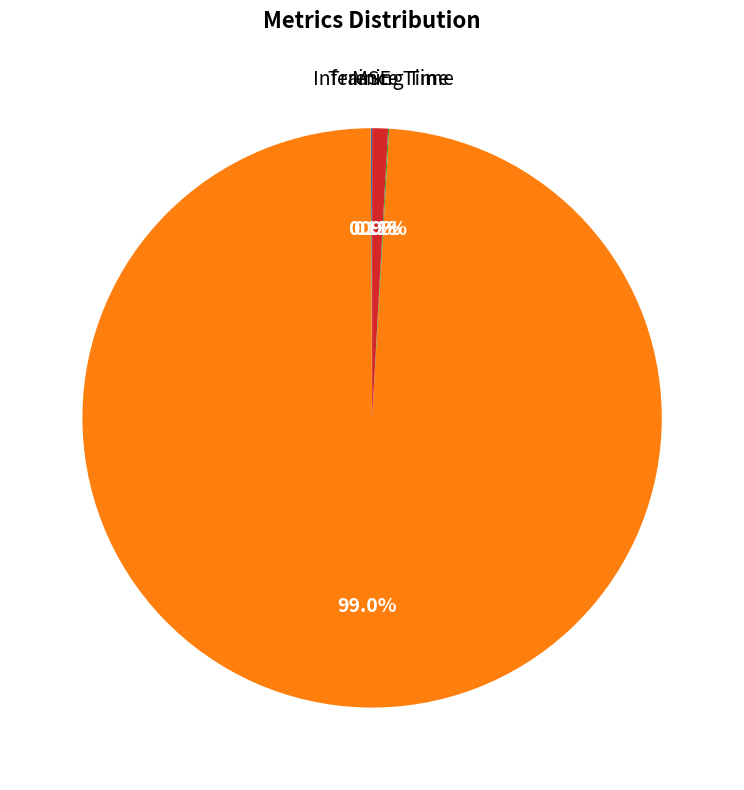

Is there a majority slice in this chart?

Yes